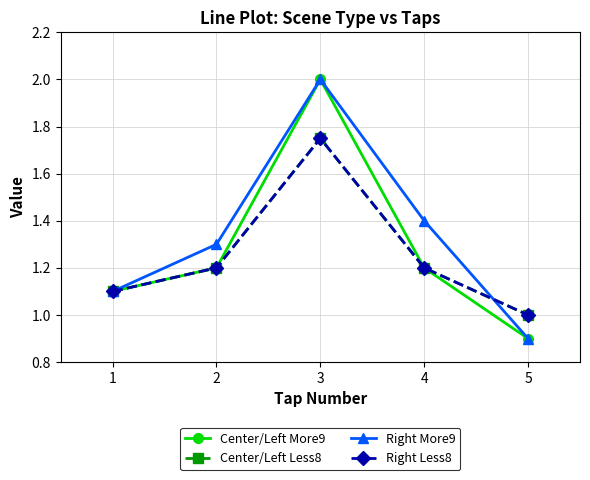

Does the chart have visible grid lines?

Yes